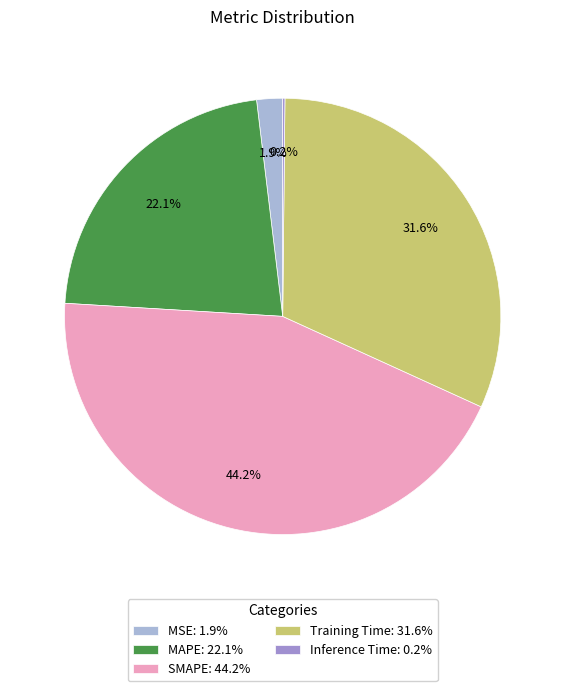

Do MSE: 1.9% and MAPE: 22.1% together represent more than half of the pie?

No